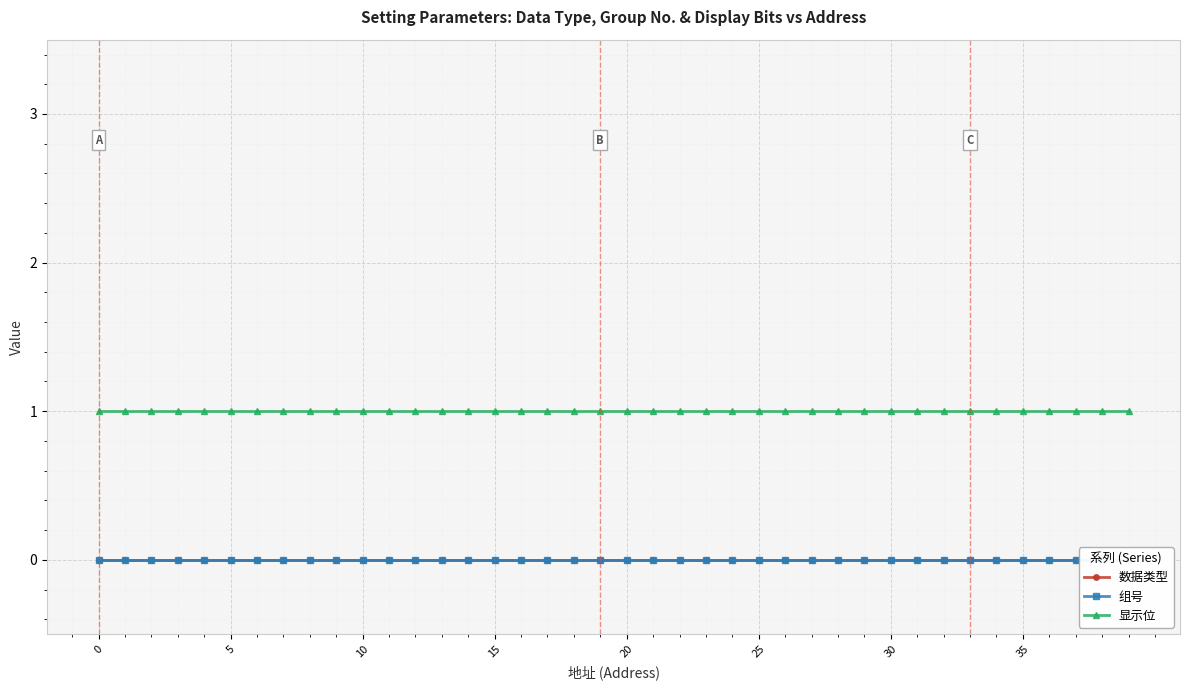

Rank the series at 20 from highest to lowest value.

显示位, 数据类型, 组号